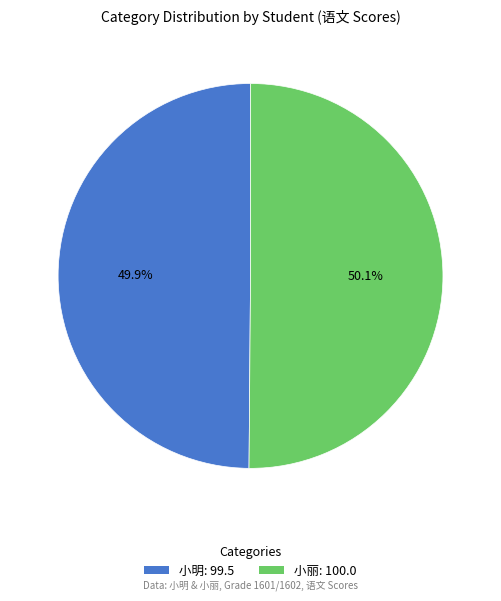

Approximately how many times larger is the value at 小明: 99.5 compared to 小丽: 100.0?

1.0